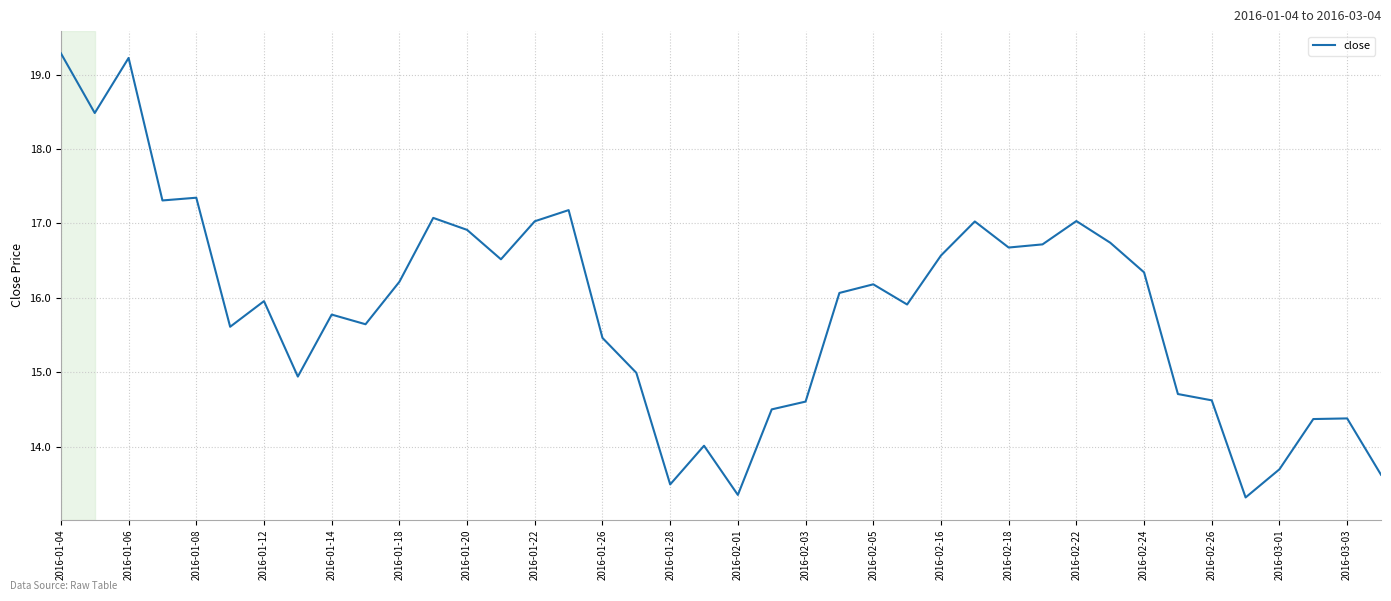

What is the smallest value displayed?

13.3